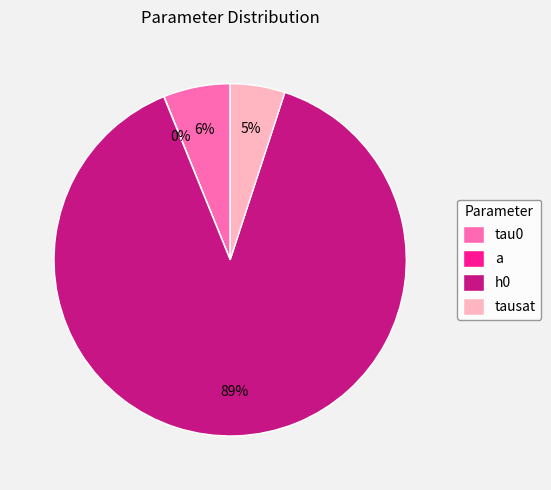

Rank the categories by value from highest to lowest.

h0, tau0, tausat, a